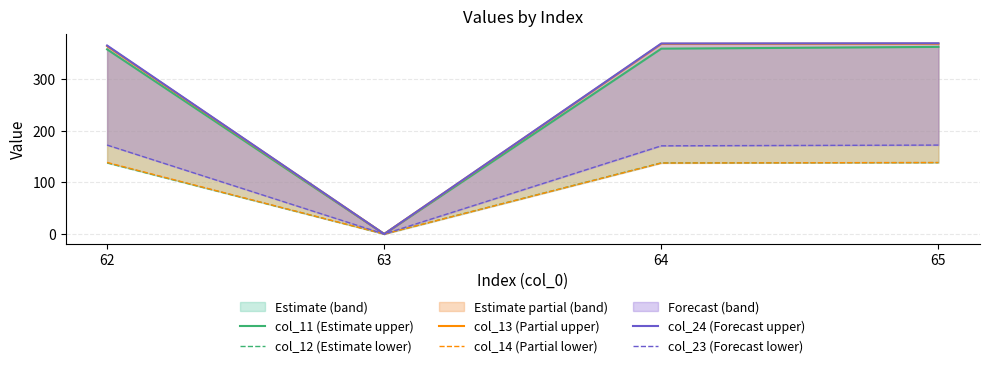

True or false: col_23 (Forecast lower) has a value of 172.1 at 62.

True